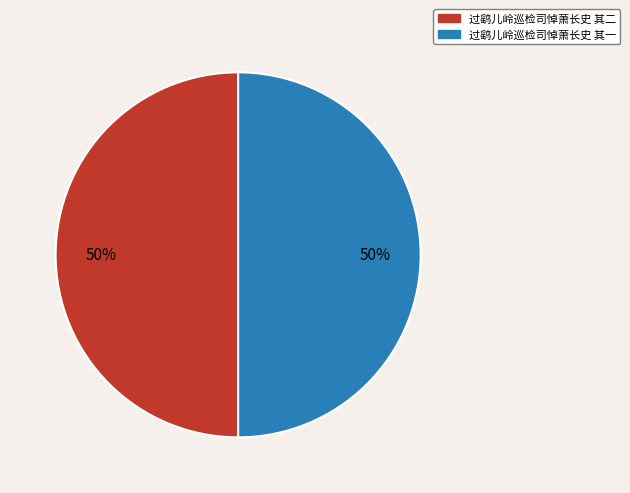

To the nearest percent, what portion does 过鹞儿岭巡检司悼萧长史 其二 represent?

50%